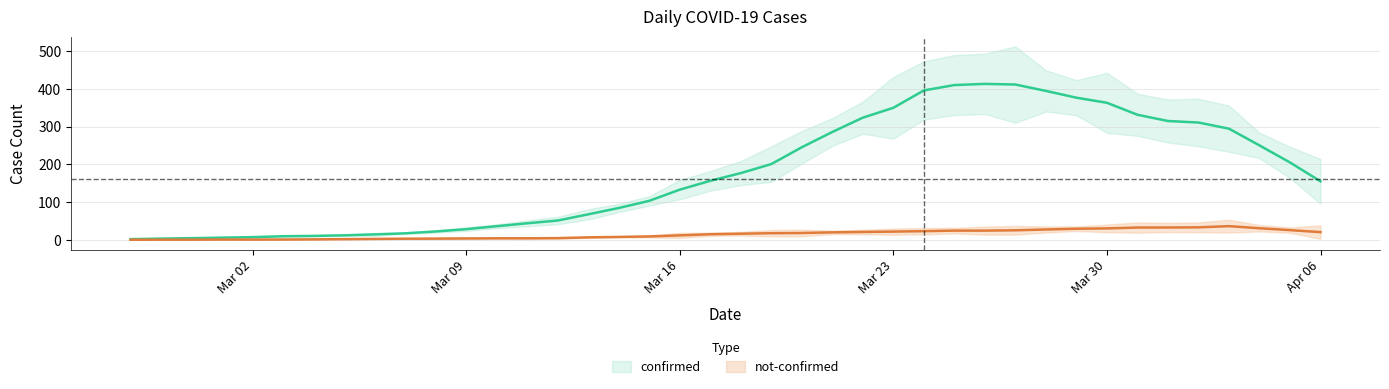

The value of not-confirmed at 2 is 34. True or false?

False